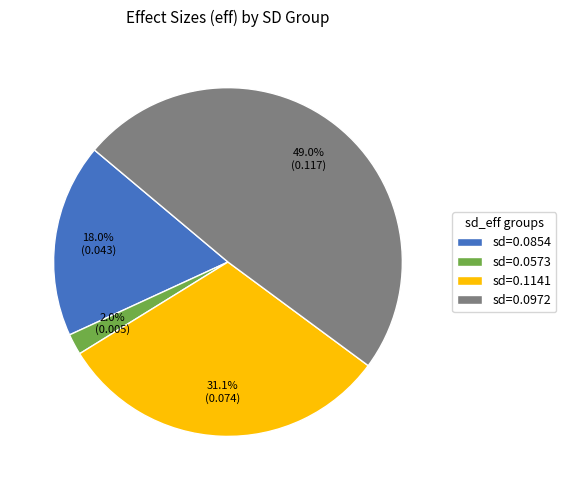

Is there any slice that represents more than half of the pie?

No